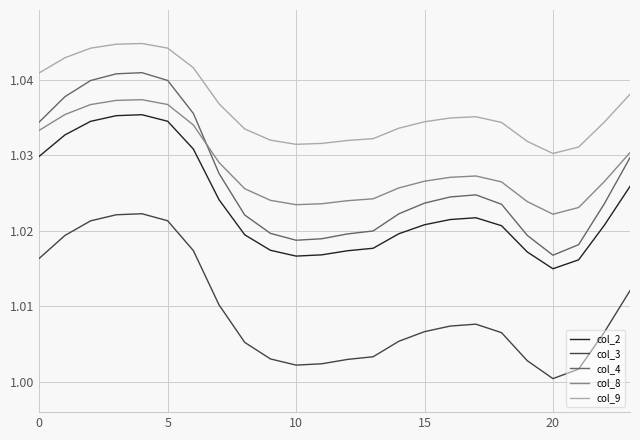

True or false: col_2 has more than 0 interior local peaks.

True